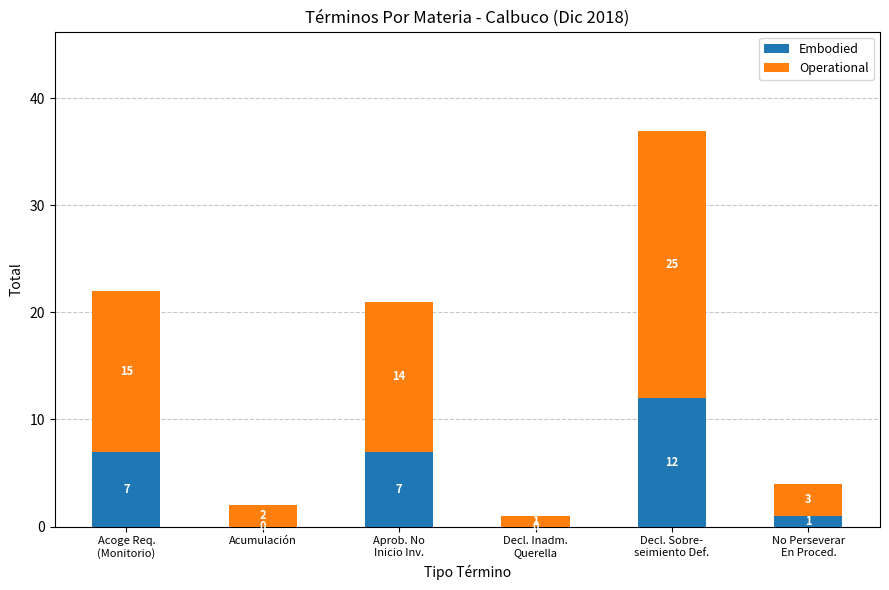

Is it true that Embodied equals 4 at Acumulación?

False